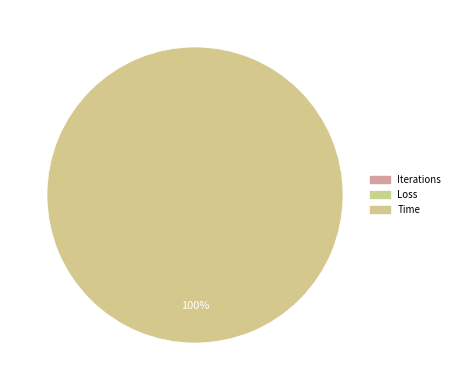

Does any single category account for the majority?

Yes